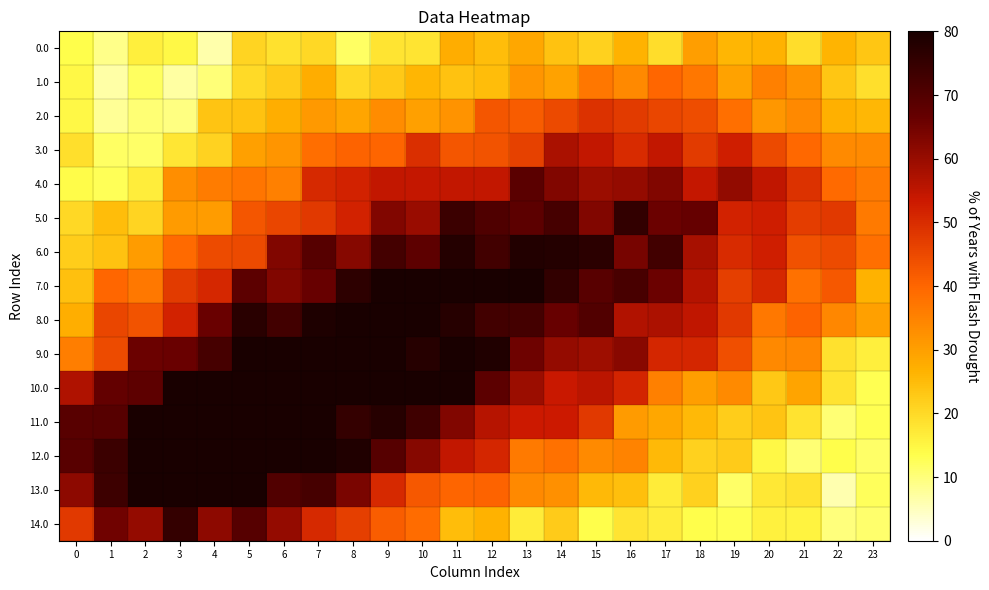

Reading right to left, list all the values displayed in this chart.

0.0: 23=23.4	22=26.5	21=19.1	20=26.8	19=26.2	18=30.1	17=19.2	16=26.6	15=21.3	14=23.9	13=28.6	12=24.7	11=27.7	10=18.0	9=17.9	8=11.7	7=20.2	6=18.6	5=20.7	4=6.4	3=14.5	2=16.0	1=9.0	0=13.4
1.0: 23=19.0	22=23.4	21=32.4	20=35.4	19=29.6	18=36.9	17=39.7	16=33.9	15=37.0	14=29.4	13=31.8	12=25.0	11=24.0	10=26.2	9=22.7	8=20.1	7=27.7	6=22.5	5=19.7	4=10.1	3=7.0	2=12.0	1=6.8	0=14.6
2.0: 23=25.9	22=26.9	21=34.0	20=31.4	19=38.4	18=44.3	17=45.6	16=47.2	15=48.8	14=44.7	13=41.7	12=42.6	11=31.9	10=29.7	9=33.4	8=29.0	7=31.1	6=27.3	5=24.1	4=23.5	3=9.5	2=10.5	1=7.9	0=14.6
3.0: 23=33.6	22=33.6	21=39.6	20=45.0	19=52.5	18=47.2	17=54.4	16=50.2	15=54.6	14=57.6	13=46.5	12=43.2	11=42.7	10=49.4	9=40.0	8=40.5	7=38.7	6=31.8	5=29.8	4=21.0	3=17.7	2=11.5	1=11.8	0=19.0
4.0: 23=36.4	22=39.1	21=49.0	20=54.8	19=60.9	18=54.4	17=63.1	16=60.6	15=59.6	14=63.0	13=68.5	12=54.5	11=54.6	10=54.1	9=54.6	8=51.7	7=50.3	6=35.4	5=37.4	4=36.2	3=32.9	2=16.4	1=12.7	0=14.0
5.0: 23=36.3	22=47.7	21=47.0	20=52.7	19=51.8	18=66.8	17=65.8	16=75.5	15=63.0	14=72.1	13=68.2	12=70.6	11=73.9	10=60.0	9=62.9	8=51.7	7=47.7	6=45.5	5=42.6	4=30.4	3=30.7	2=20.8	1=24.9	0=20.2
6.0: 23=38.3	22=44.5	21=43.6	20=52.3	19=50.1	18=58.0	17=72.7	16=64.1	15=76.8	14=78.1	13=78.1	12=72.8	11=78.0	10=68.1	9=72.2	8=62.5	7=69.3	6=62.8	5=44.7	4=44.6	3=39.3	2=30.4	1=23.8	0=22.0
7.0: 23=26.6	22=42.4	21=37.9	20=50.9	19=46.8	18=56.3	17=65.6	16=71.8	15=68.9	14=75.3	13=80.0	12=80.0	11=80.0	10=80.0	9=80.0	8=76.3	7=66.5	6=63.0	5=68.2	4=50.9	3=47.4	2=36.7	1=39.8	0=24.1
8.0: 23=29.9	22=34.2	21=40.5	20=36.7	19=47.8	18=54.9	17=57.4	16=56.8	15=70.0	14=66.5	13=72.3	12=72.8	11=77.7	10=80.0	9=80.0	8=80.0	7=78.9	6=72.8	5=77.1	4=65.9	3=51.8	2=43.2	1=45.3	0=27.2
9.0: 23=16.2	22=18.6	21=34.3	20=34.1	19=43.9	18=50.9	17=51.1	16=62.0	15=59.3	14=60.6	13=65.5	12=78.5	11=80.0	10=77.5	9=80.0	8=80.0	7=80.0	6=80.0	5=80.0	4=72.0	3=66.1	2=65.7	1=44.6	0=35.8
10.0: 23=12.8	22=18.2	21=29.3	20=22.8	19=33.6	18=30.2	17=35.5	16=51.3	15=55.6	14=53.6	13=59.6	12=68.4	11=80.0	10=80.0	9=80.0	8=80.0	7=80.0	6=80.0	5=80.0	4=80.0	3=80.0	2=67.9	1=66.9	0=57.0
11.0: 23=13.1	22=10.4	21=18.4	20=23.6	19=22.0	18=25.4	17=28.6	16=30.9	15=47.8	14=53.3	13=53.2	12=56.1	11=63.0	10=73.1	9=77.6	8=75.0	7=80.0	6=80.0	5=80.0	4=80.0	3=80.0	2=80.0	1=69.1	0=69.0
12.0: 23=11.3	22=13.7	21=10.4	20=14.4	19=22.4	18=21.3	17=25.5	16=34.8	15=33.5	14=38.0	13=36.5	12=51.1	11=54.5	10=62.4	9=69.1	8=78.7	7=80.0	6=80.0	5=80.0	4=80.0	3=80.0	2=80.0	1=74.0	0=68.8
13.0: 23=12.4	22=6.2	21=18.3	20=17.2	19=11.5	18=21.4	17=16.8	16=24.4	15=25.6	14=32.7	13=33.8	12=40.6	11=40.3	10=42.2	9=50.5	8=63.9	7=72.1	6=70.1	5=80.0	4=80.0	3=80.0	2=80.0	1=73.7	0=61.4
14.0: 23=11.0	22=10.0	21=15.3	20=15.7	19=13.1	18=13.5	17=16.4	16=17.9	15=13.7	14=22.3	13=16.8	12=26.8	11=24.8	10=39.0	9=41.4	8=46.9	7=50.5	6=60.5	5=69.2	4=61.4	3=75.1	2=60.6	1=65.0	0=47.6